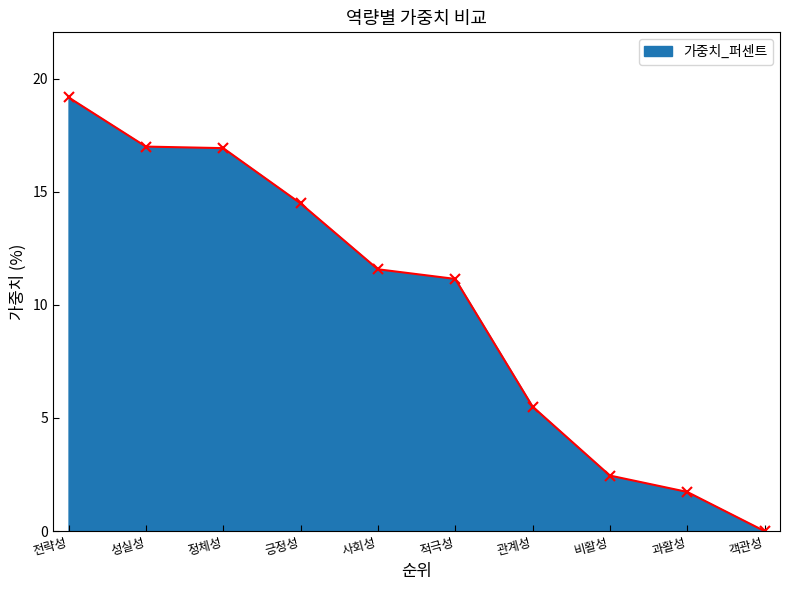

At which category does the chart reach its minimum across all series?

객관성